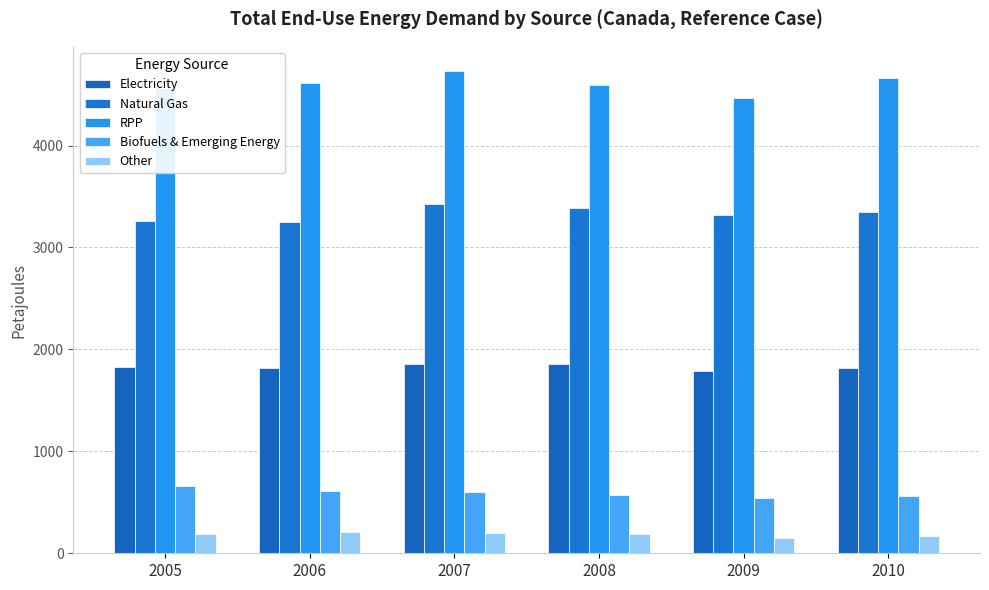

Does the chart contain stacked bars?

No